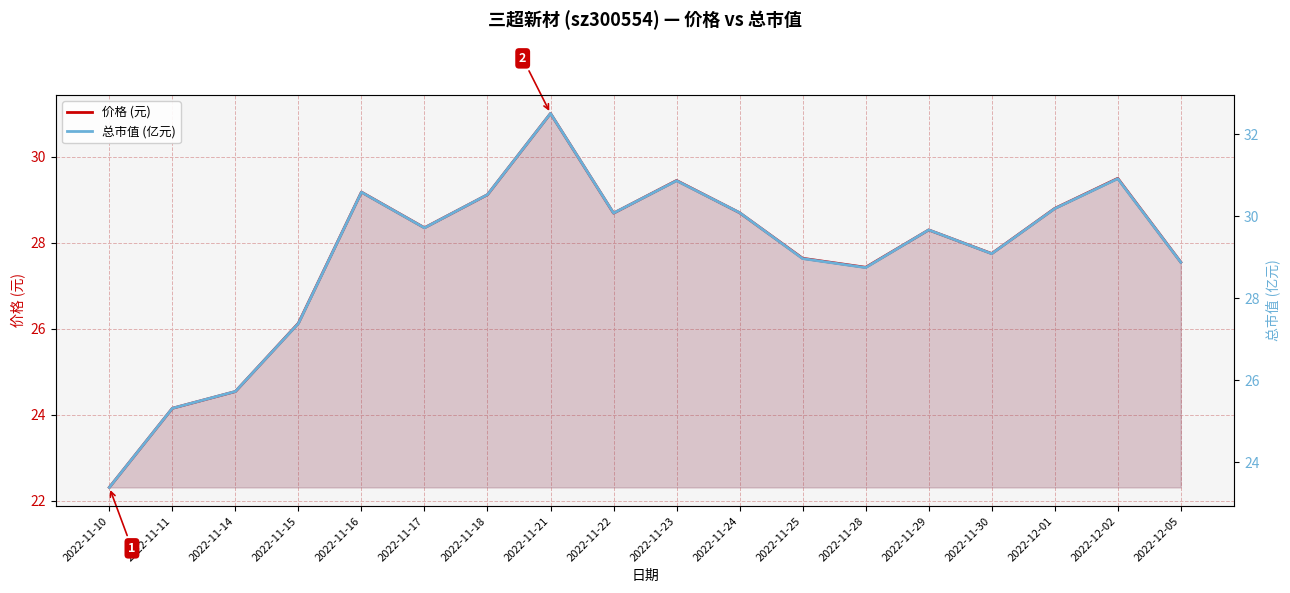

What are all the series names shown in the legend?

价格 (元), 总市值 (亿元)